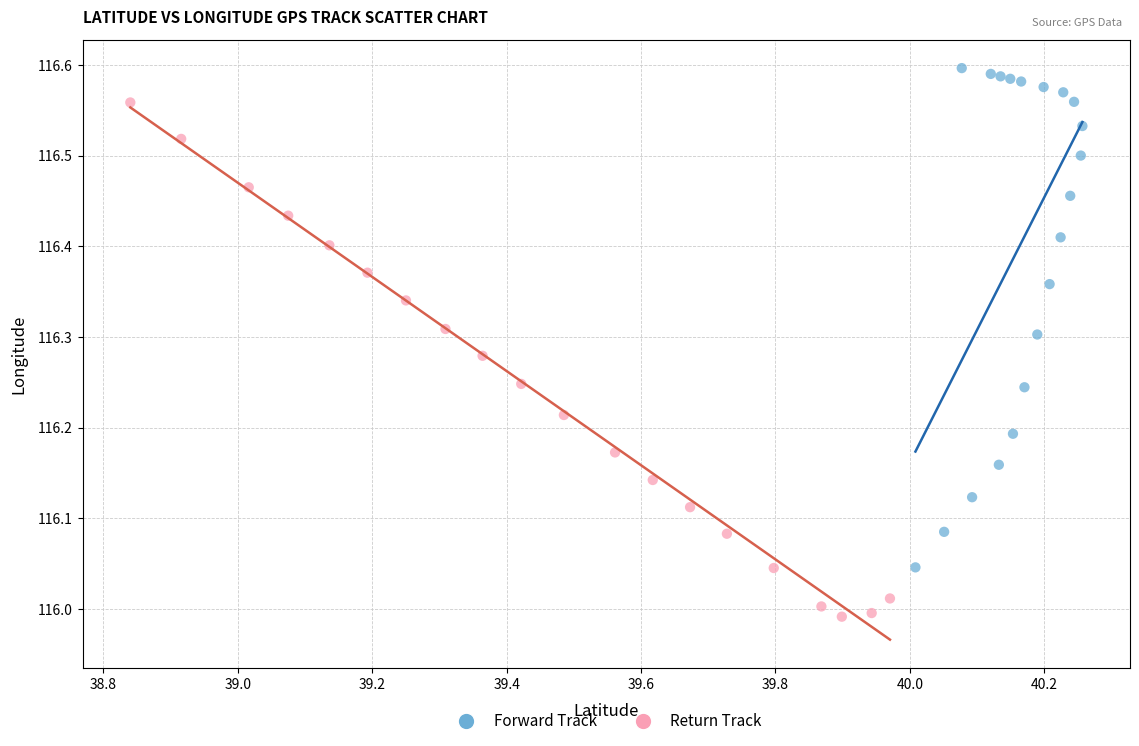

Which series contains the highest Y value?

Forward Track